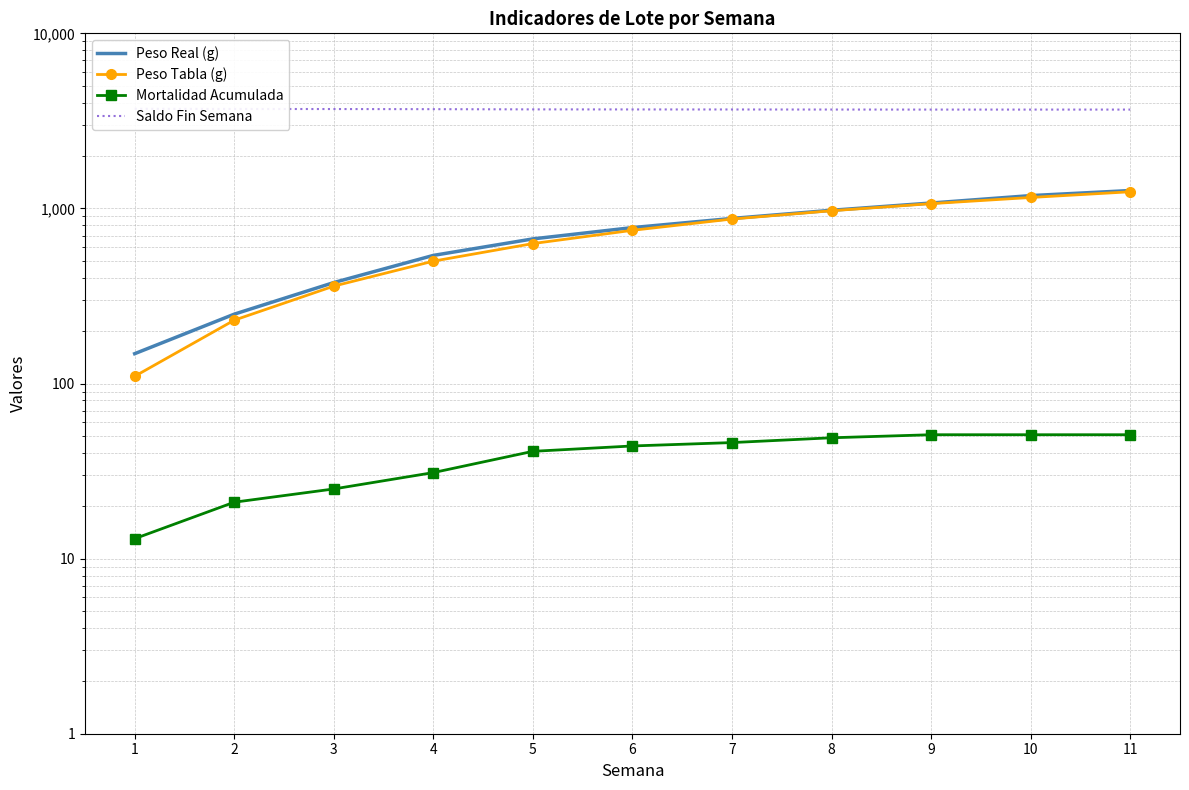

Rank the series by their maximum value, from highest to lowest.

Saldo Fin Semana, Peso Real (g), Peso Tabla (g), Mortalidad Acumulada